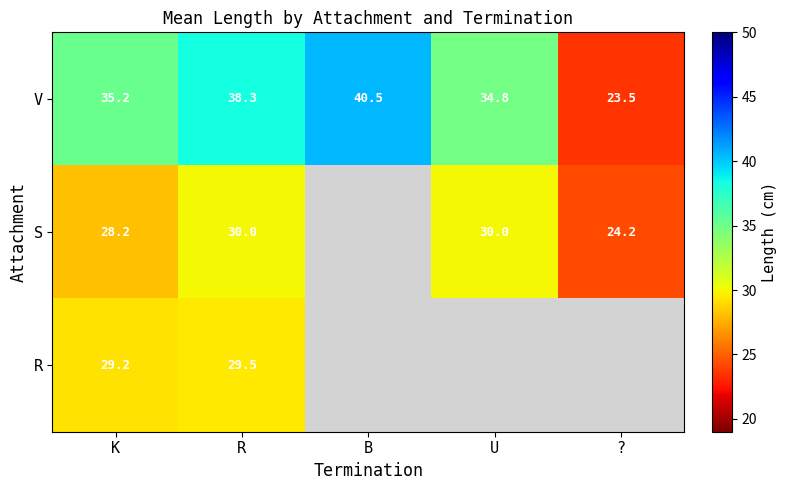

What is the smallest value displayed?

23.5